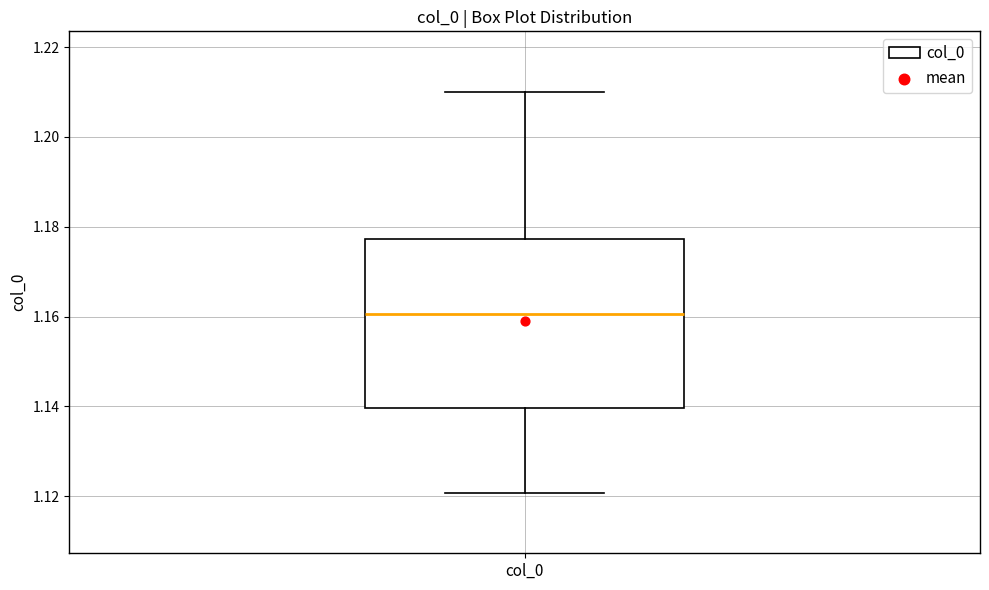

Read this box plot against the y-axis: the position of the median line, the range covered by the box, and the ends of both whiskers. The values are not printed on the chart, so give them approximately, as read against the axis.

median 1.160, box 1.140 to 1.178, whiskers 1.120 to 1.210